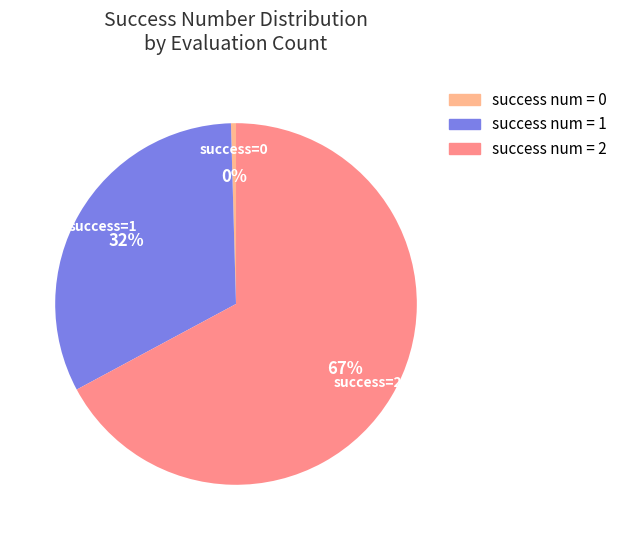

To the nearest percent, what is the average slice percentage?

33%